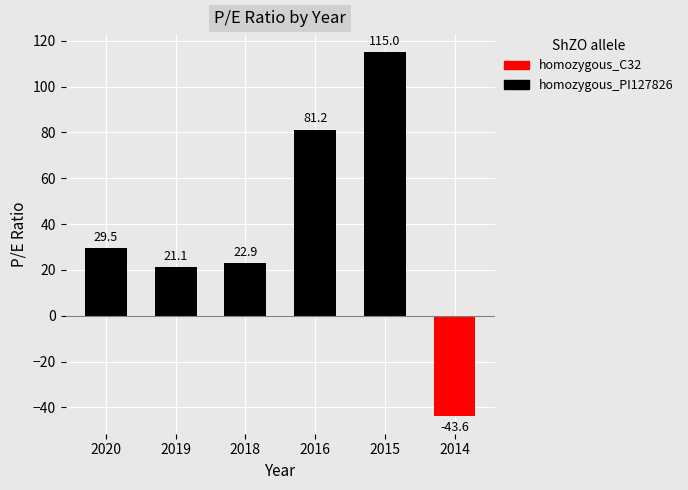

Reading right to left, extract all data points from this chart.

2014=-43.6	2015=115.0	2016=81.2	2018=22.9	2019=21.1	2020=29.5